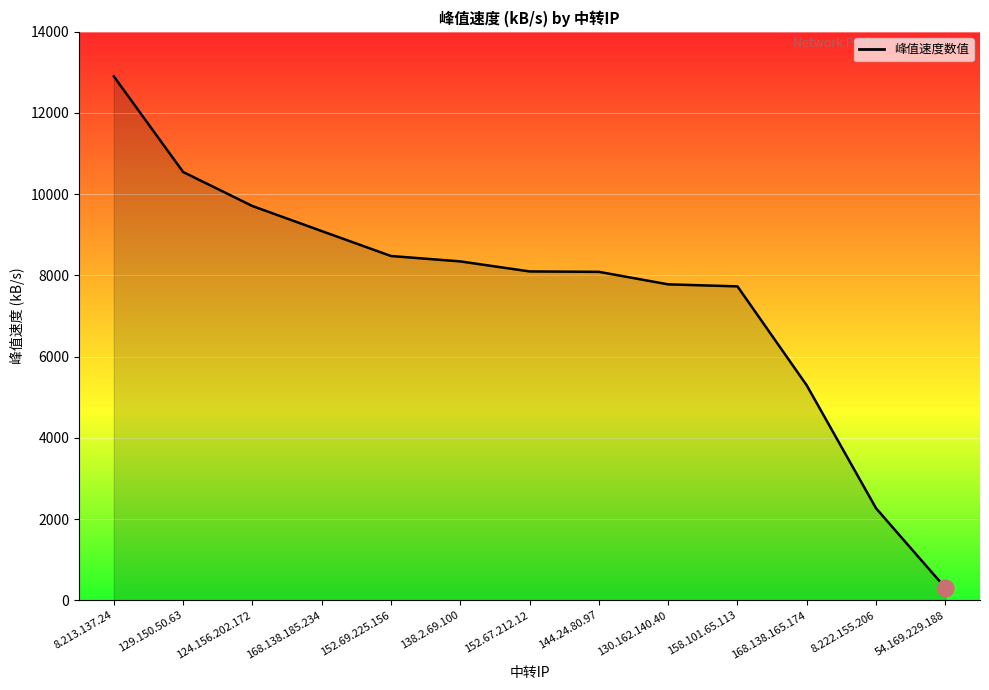

What is the change in value from 158.101.65.113 to 8.222.155.206?

-5466